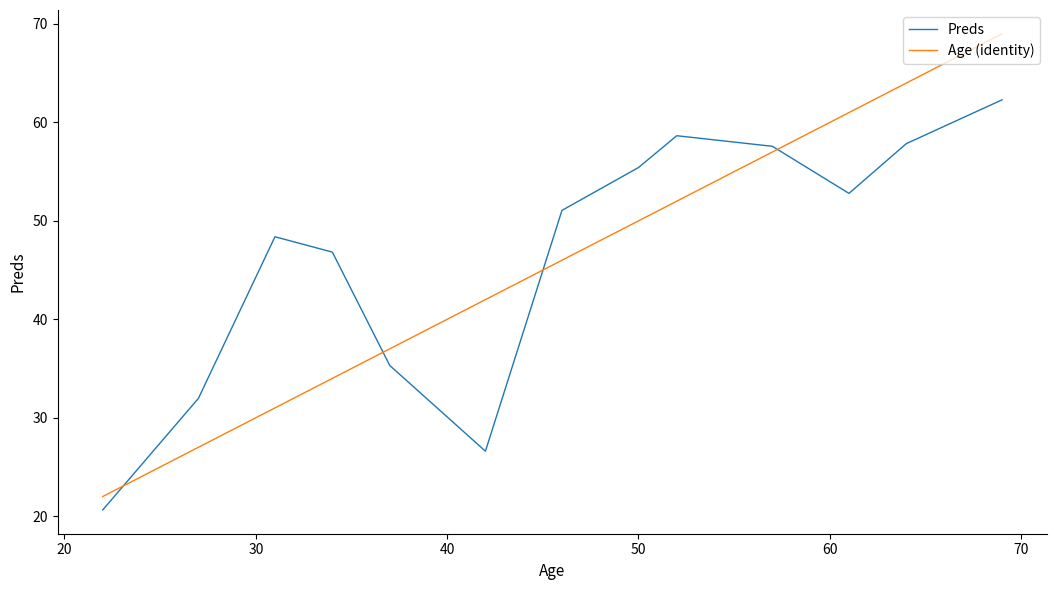

Which series has the widest spread of values?

Age (identity)